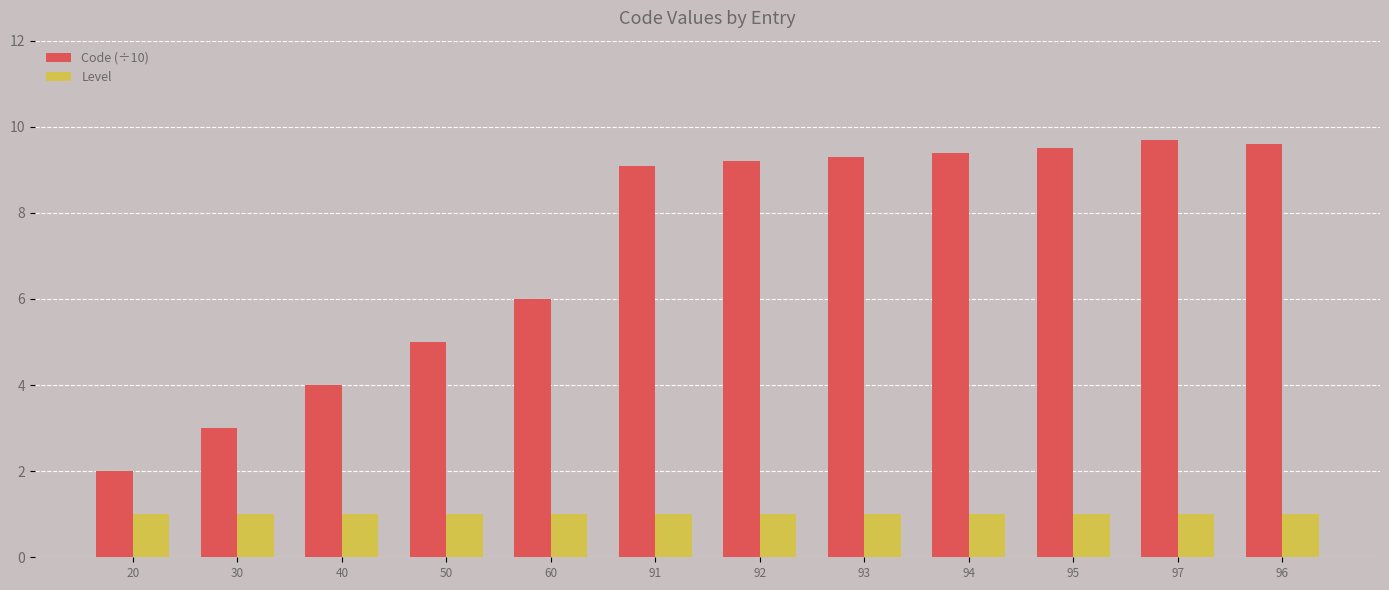

Which series changed the most between 92 and 97?

Code (÷10)